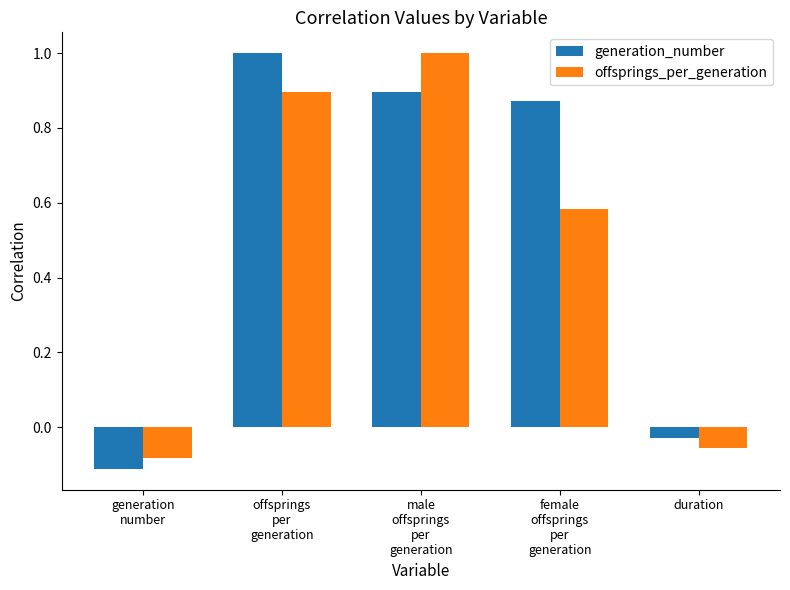

What is the difference between the second highest and minimum values in the generation_number series?

1.0